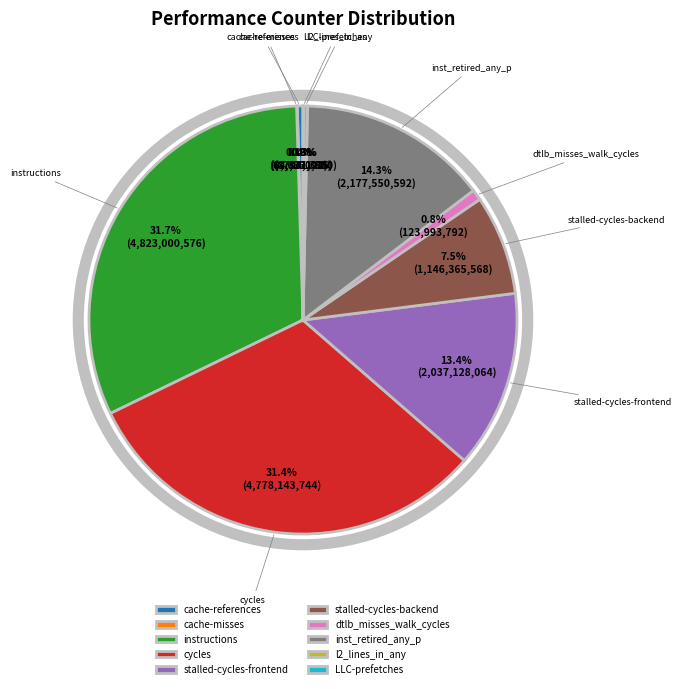

Is there any slice that represents more than half of the pie?

No